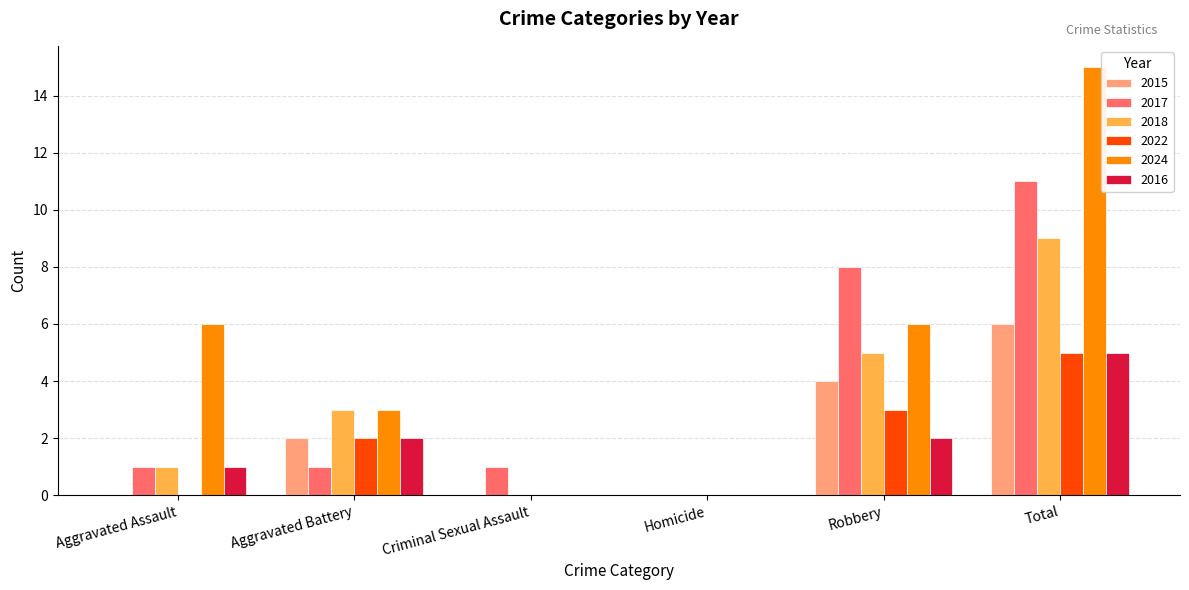

Which category has the highest value in the 2016 series?

Total